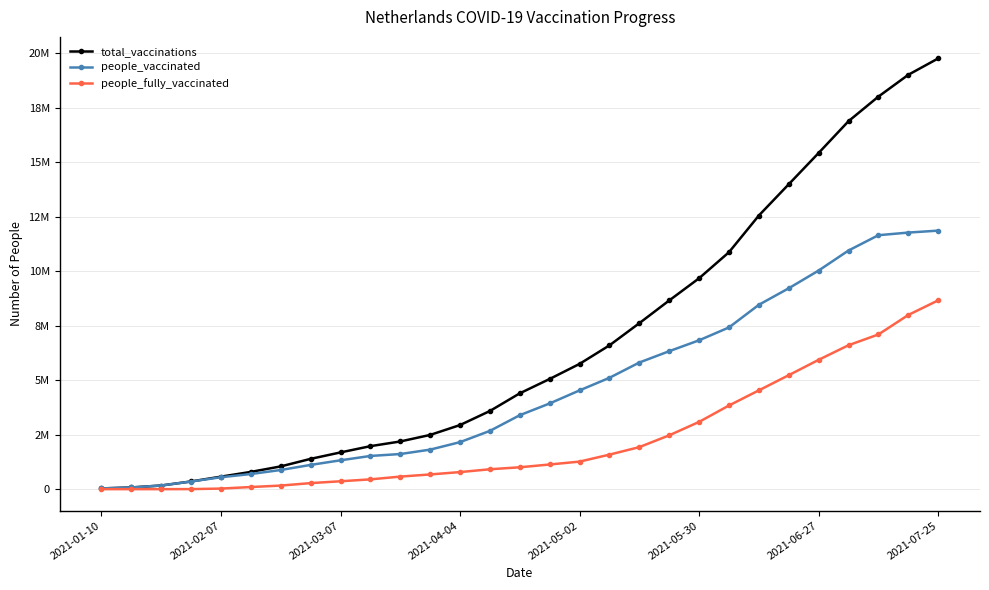

What are all the series names shown in the legend?

total_vaccinations, people_vaccinated, people_fully_vaccinated